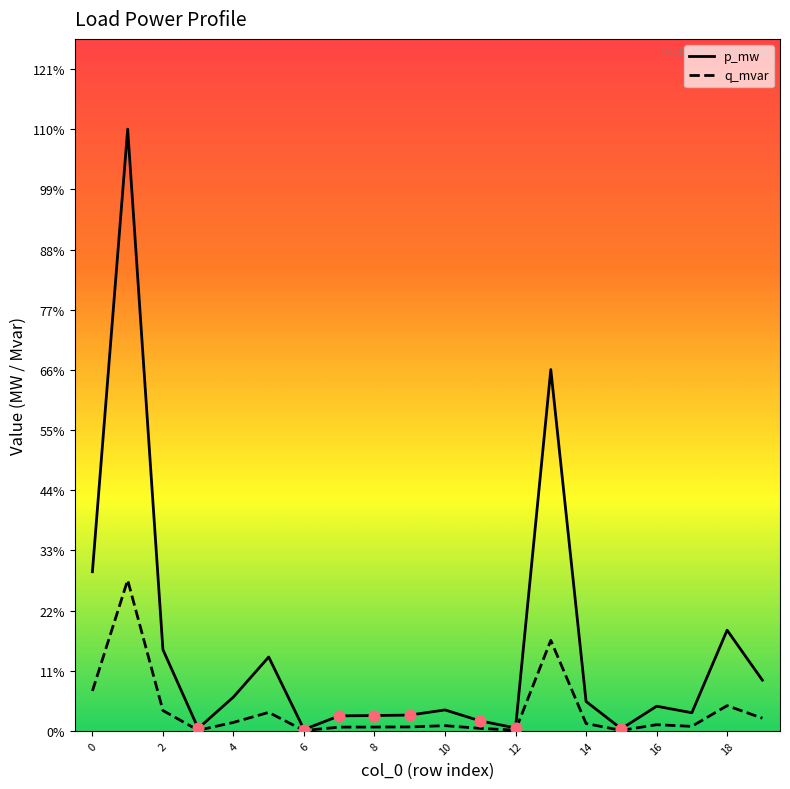

At how many categories does at least one series exceed 0?

20